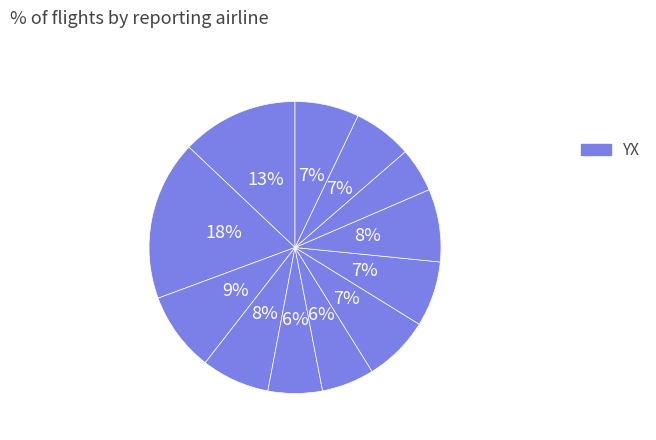

Does any single category account for the majority?

No